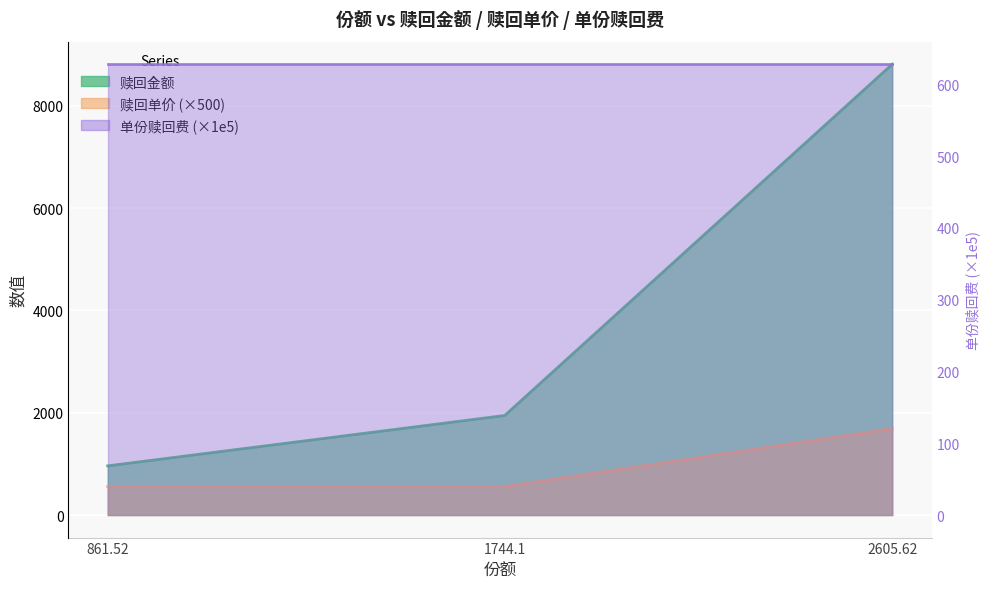

Where is 赎回单价 nearest to the value 1124?

861.52